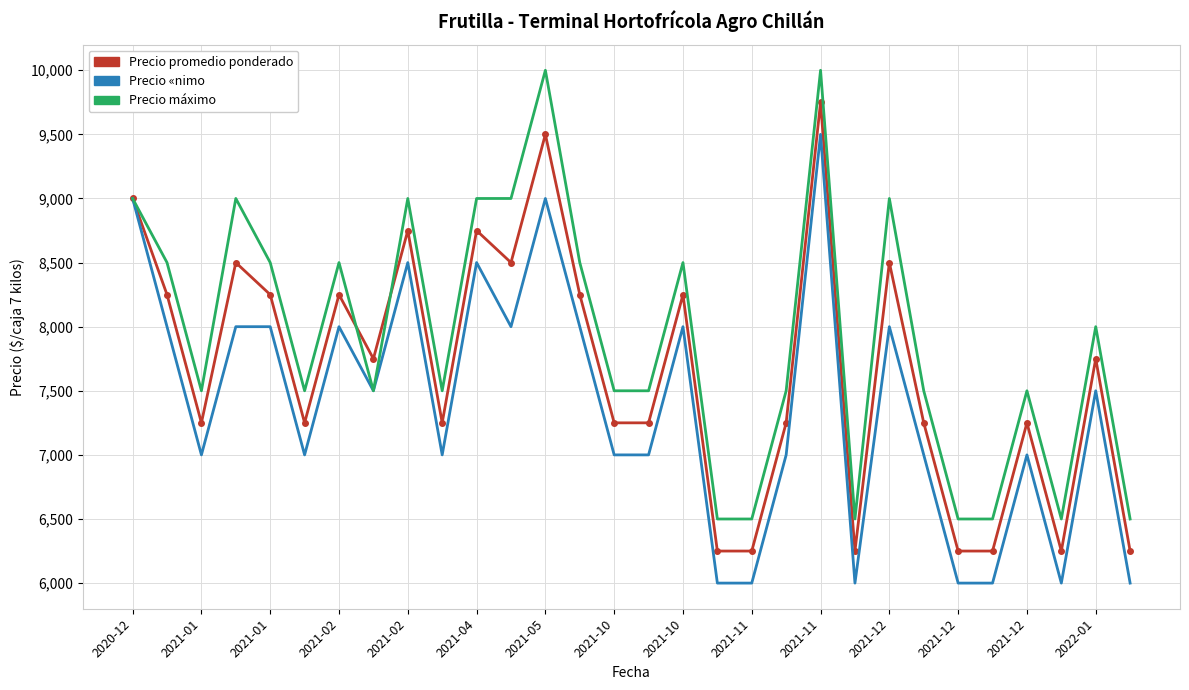

Which series has the largest total across all categories?

Precio máximo